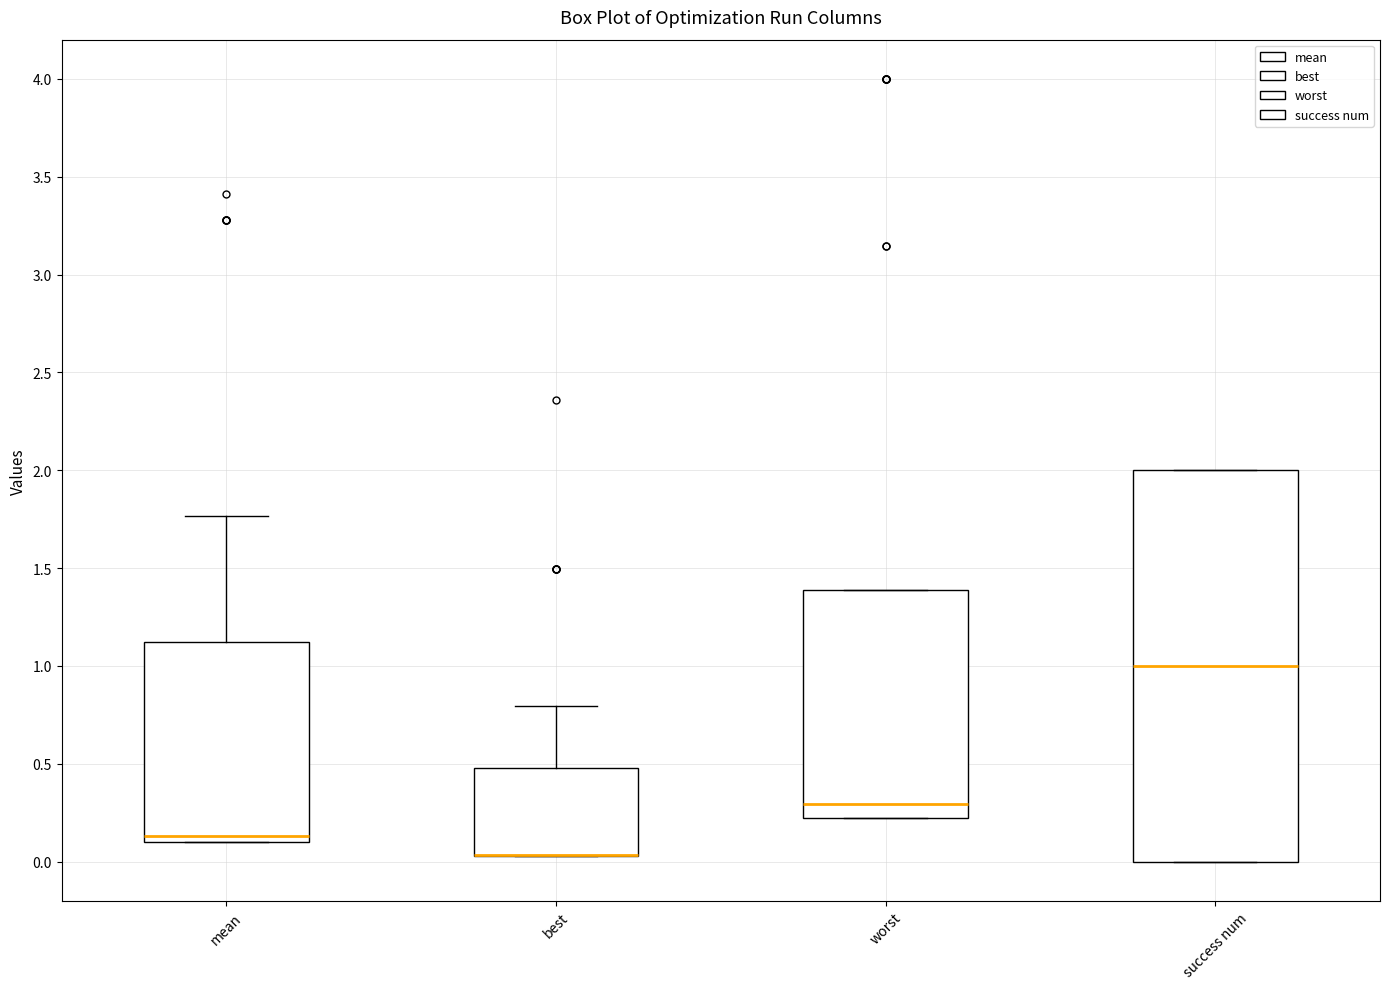

Reading left to right, transcribe this box plot: for each box, give where its median line is, the range the box spans, and where its two whiskers end, as read against the y-axis. The values are not printed on the chart, so give them approximately, as read against the axis.

mean: median 0.15, box 0.10 to 1.10, whiskers 0.10 to 1.75
best: median 0.05 (drawn on the box's lower edge), box 0.05 to 0.50, whiskers 0.05 to 0.80
worst: median 0.30, box 0.20 to 1.40, whiskers 0.20 to 1.40
success num: median 1.00, box 0.00 to 2.00, whiskers 0.00 to 2.00